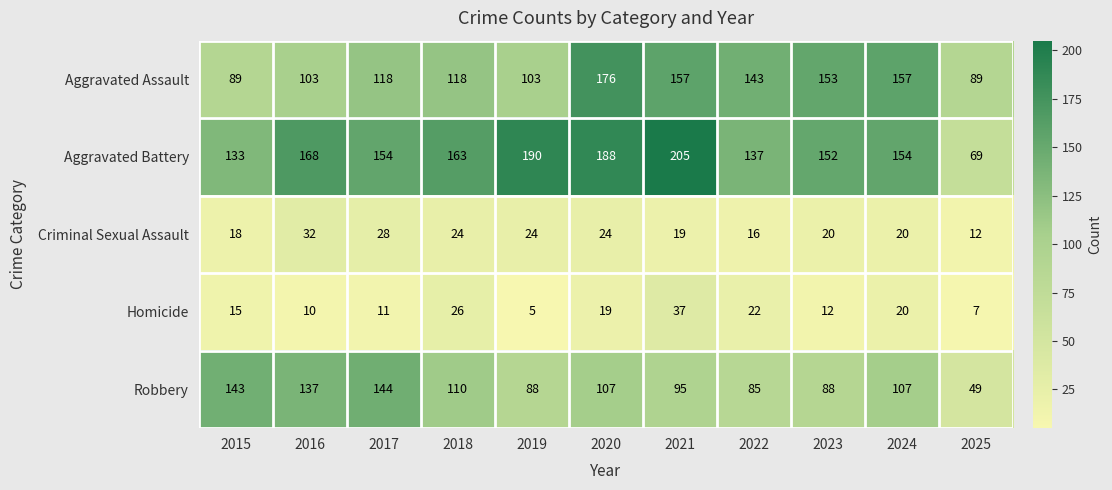

What is the difference between the maximum and minimum values in the Criminal Sexual Assault series?

20